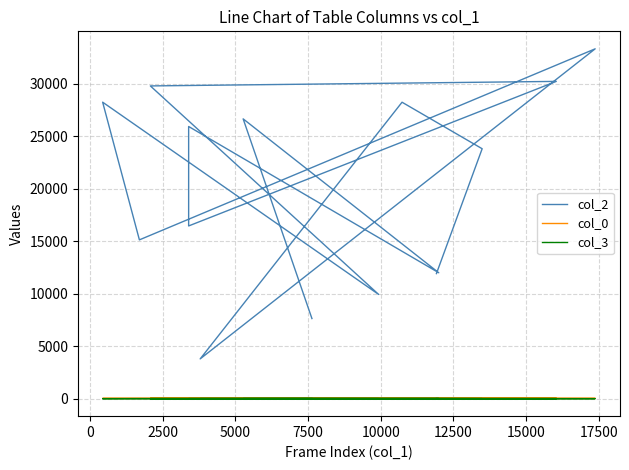

Which series has the largest total across all categories?

col_2